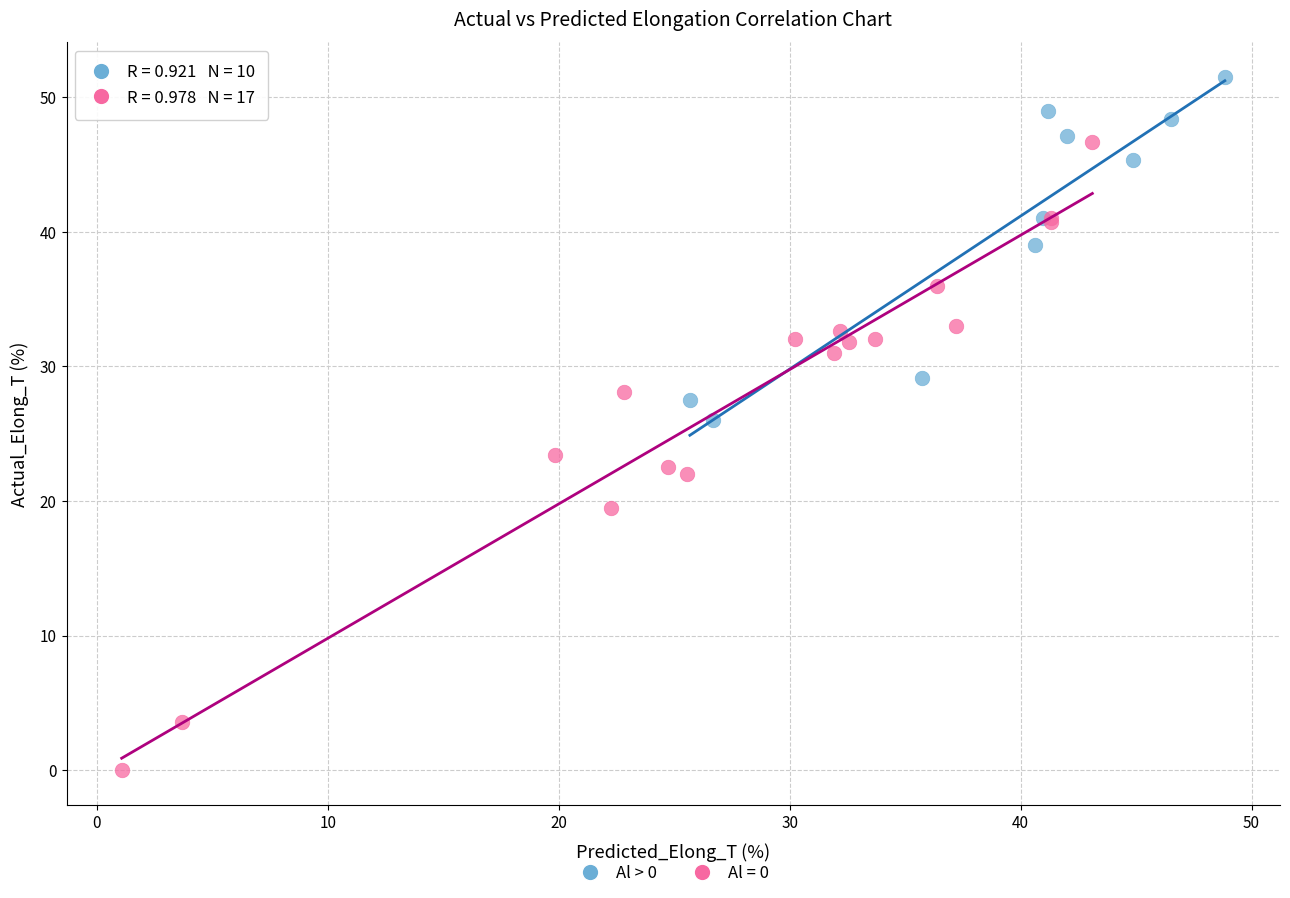

Which series contains the lowest Y value?

Al = 0